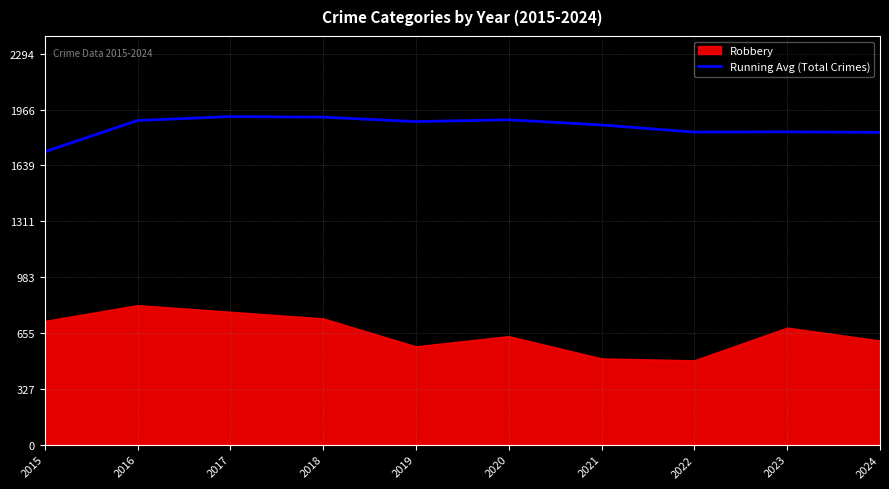

How many interior local peaks (higher than both neighbors) does the data have?

3